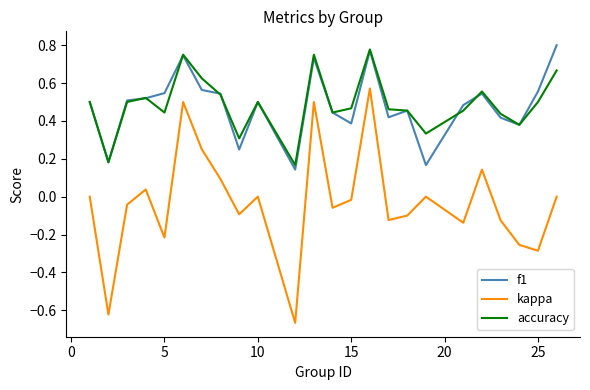

In f1, how many points are higher than both neighbors (excluding endpoints)?

6